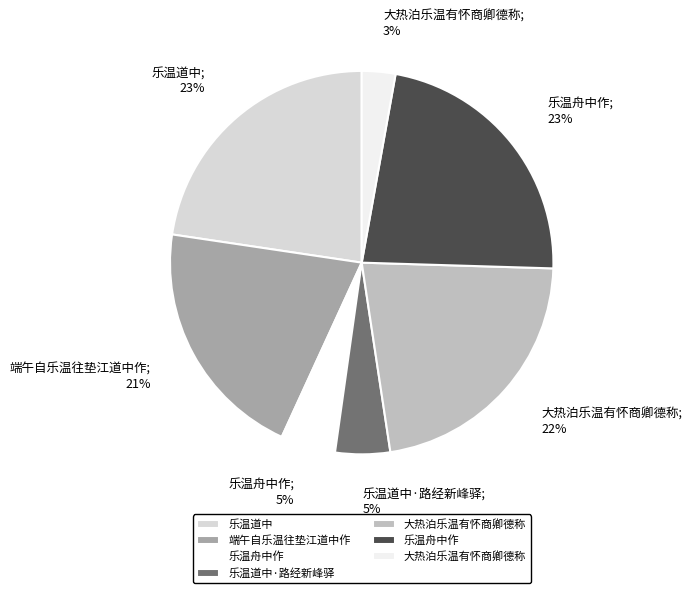

Count the number of slices in the pie.

7